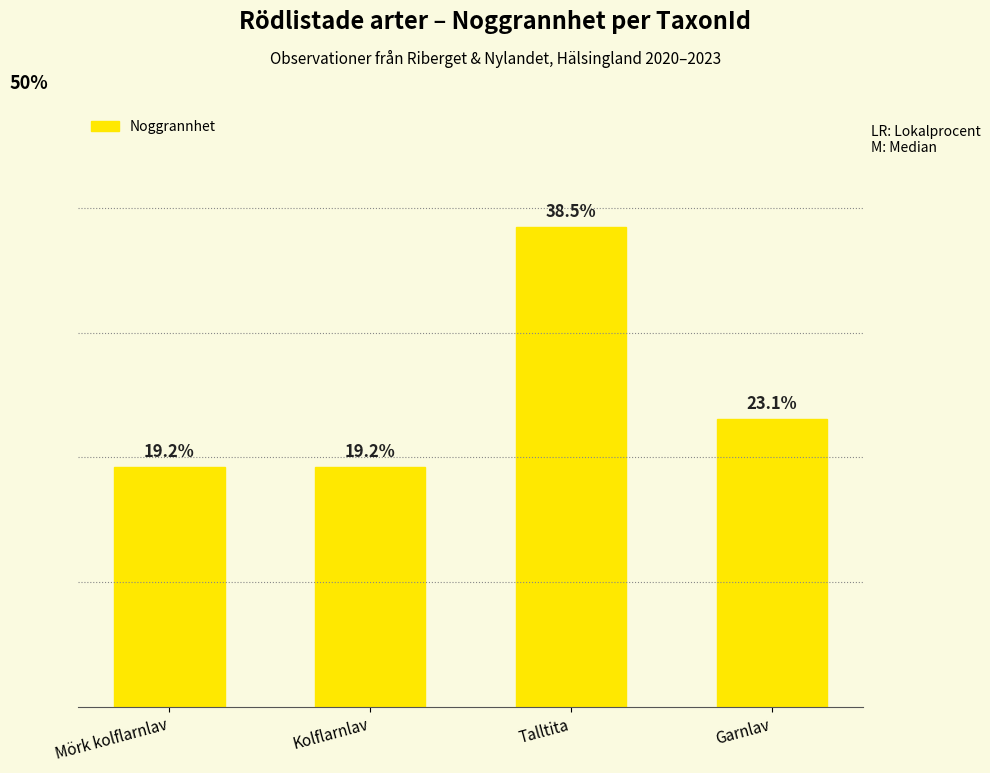

At which label is the value closest to 28?

Garnlav